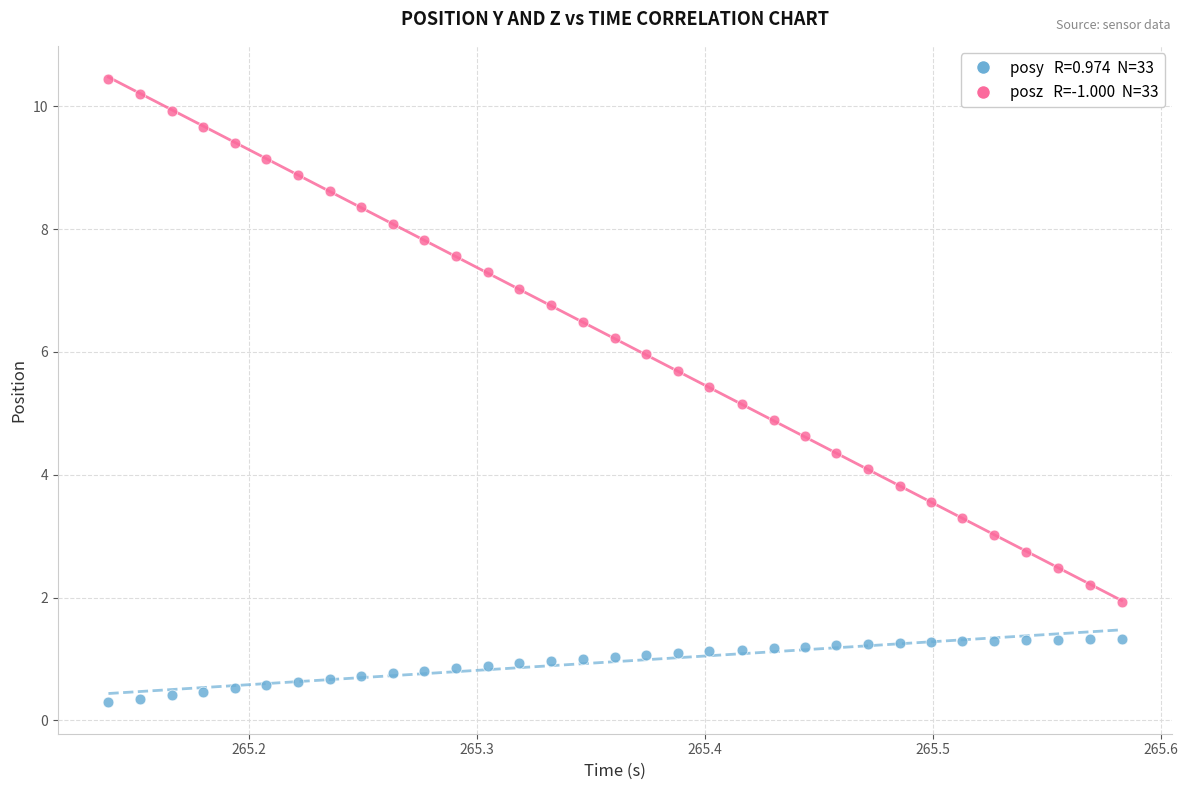

Across all data points, what is the range of X values (max minus min)?

0.4